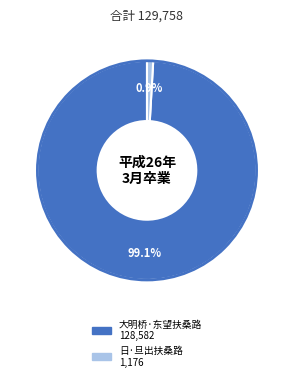

To the nearest percent, what percentage of the pie is 大明桥·东望扶桑路?

99%